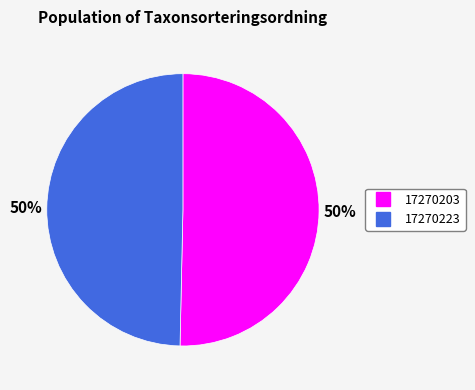

Which category has the biggest portion of the pie?

17270203